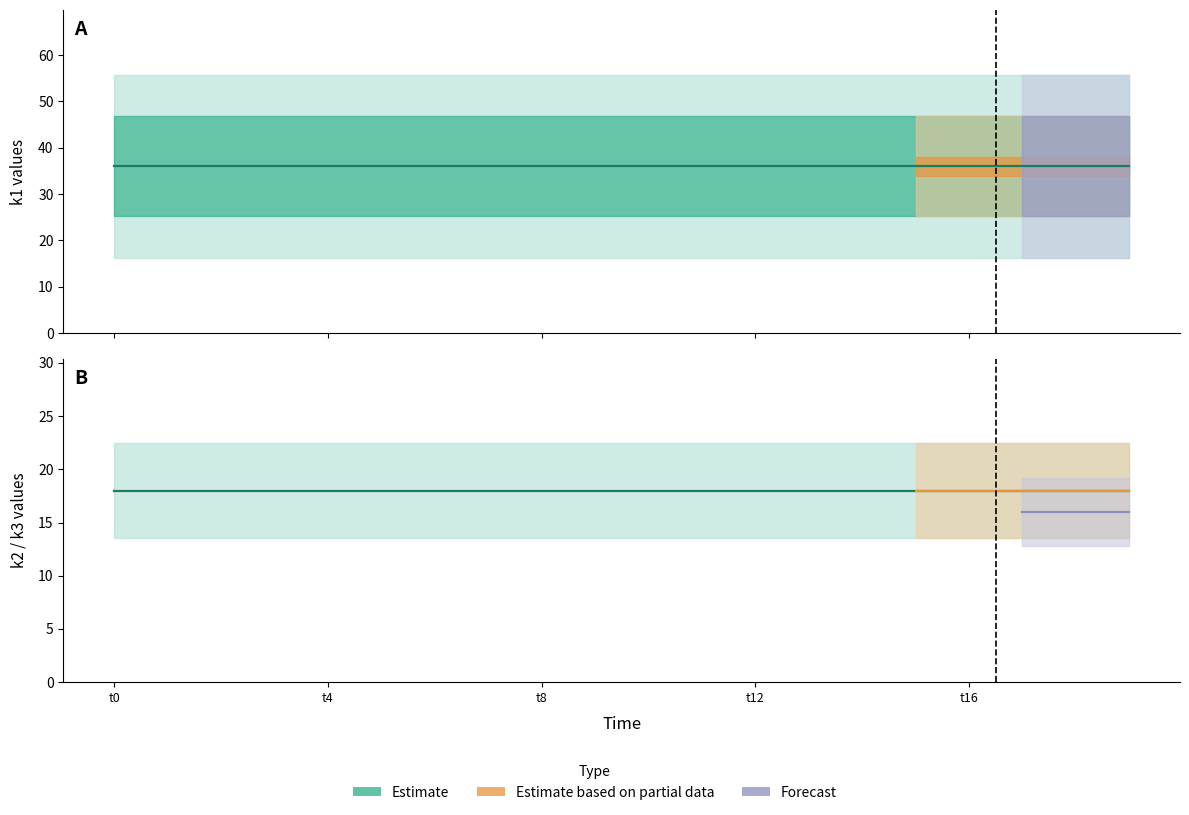

Does the chart have visible grid lines?

No